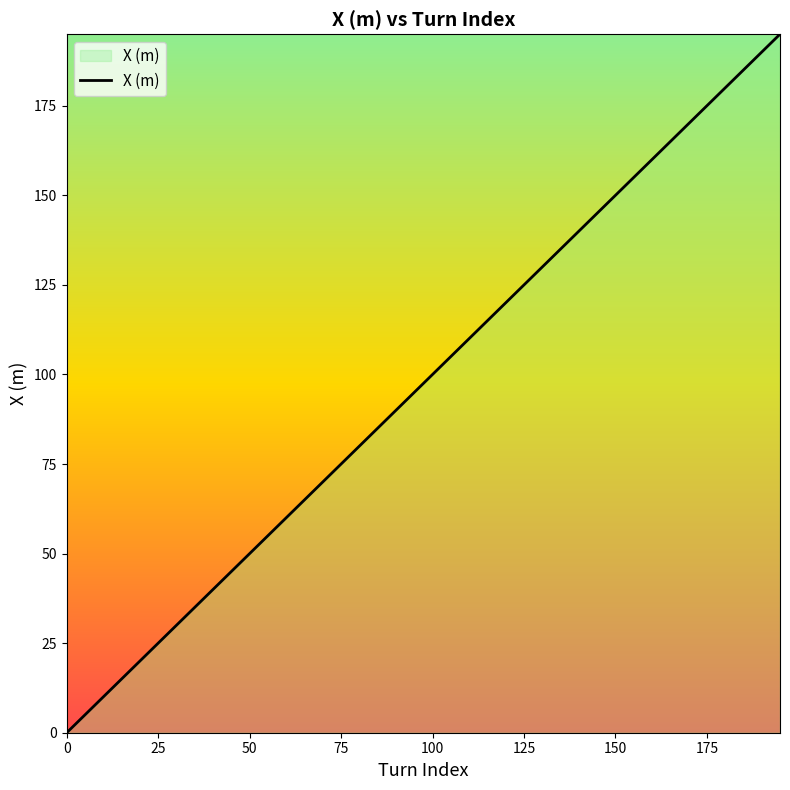

Is this an area chart (filled region under the line)?

No